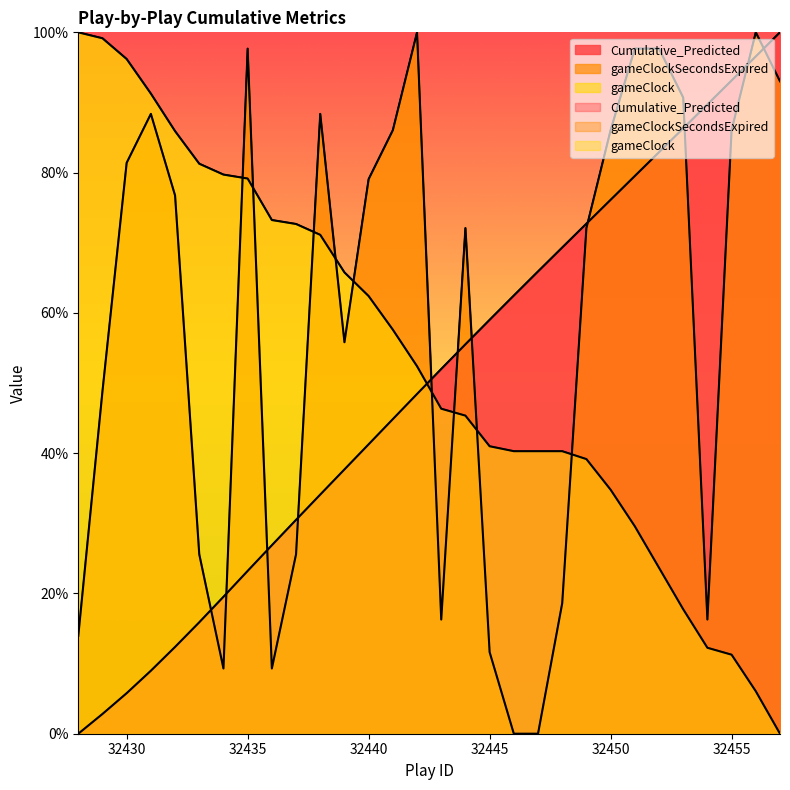

Between which two adjacent categories do gameClock and Cumulative_Predicted first intersect?

32442 and 32443